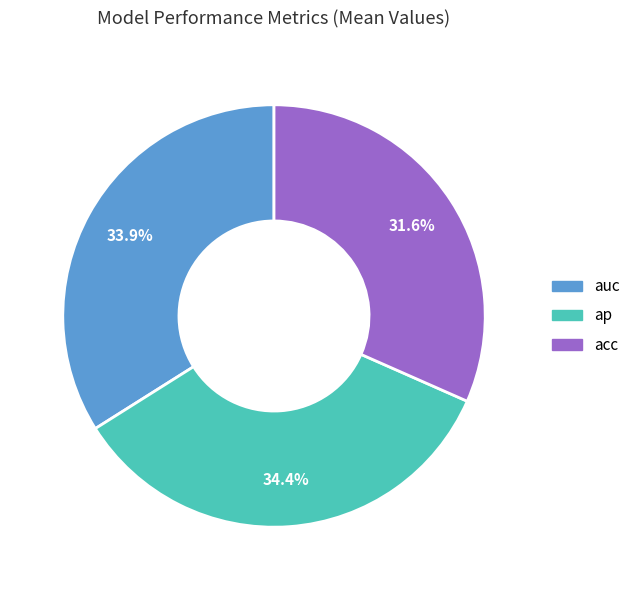

Does auc represent more than half of the total?

No